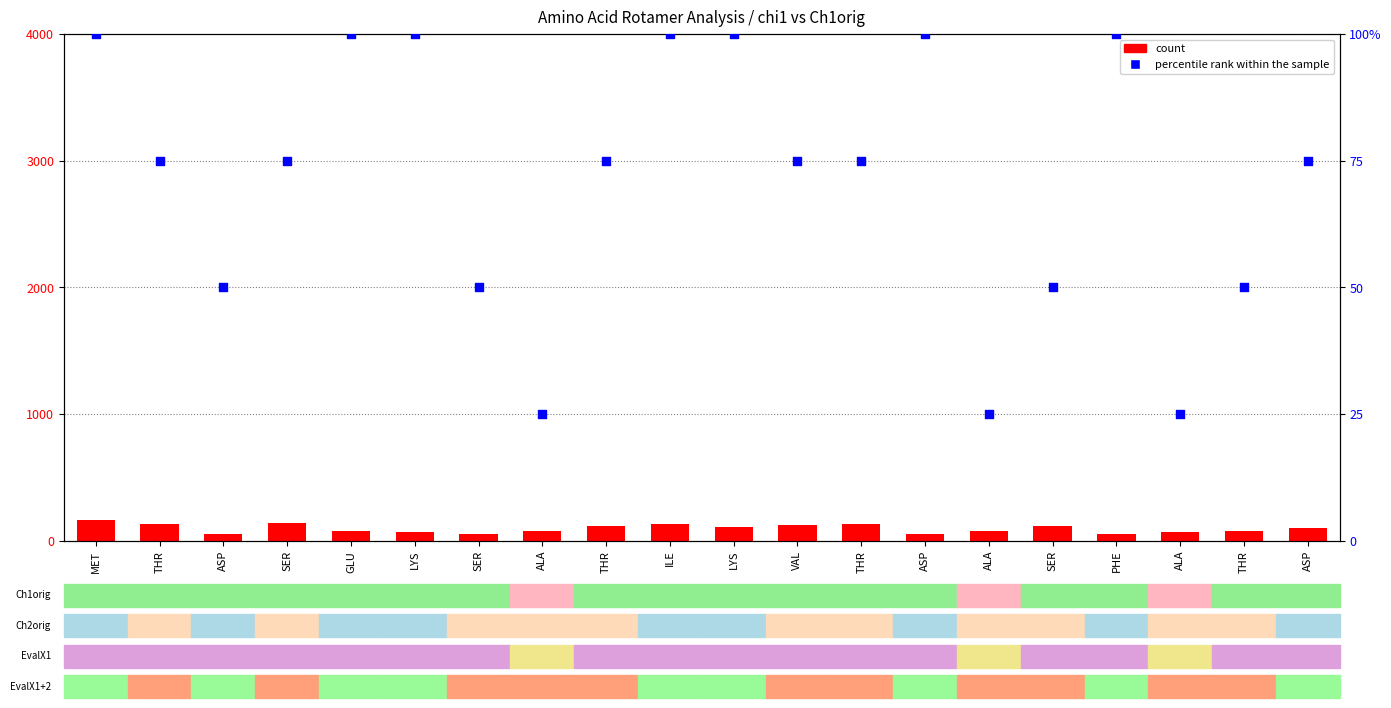

Which series has the largest total across all categories?

count